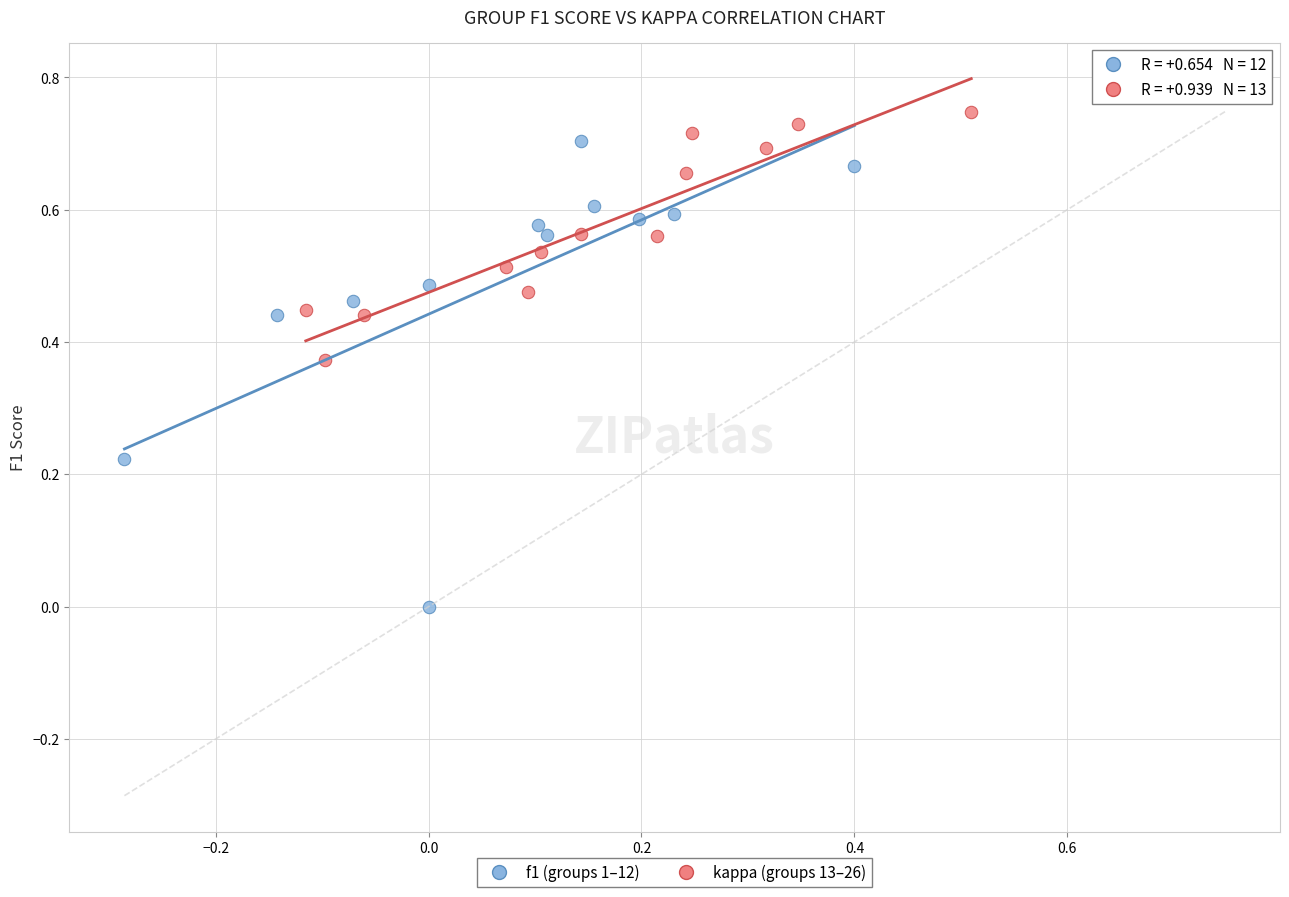

Which series contains the lowest Y value?

f1 (groups 1–12)